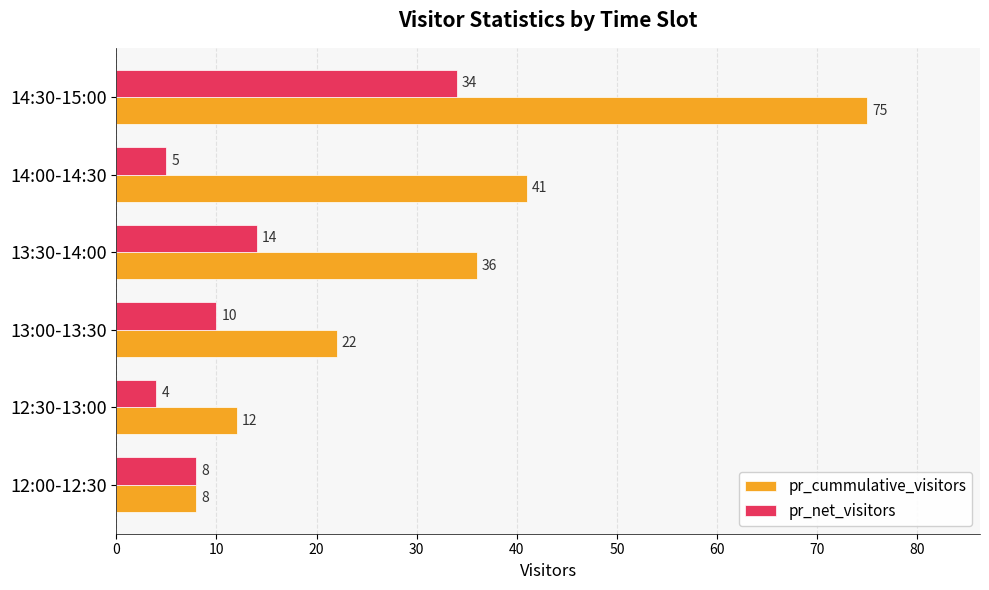

What is the lowest value of the pr_cummulative_visitors series?

8